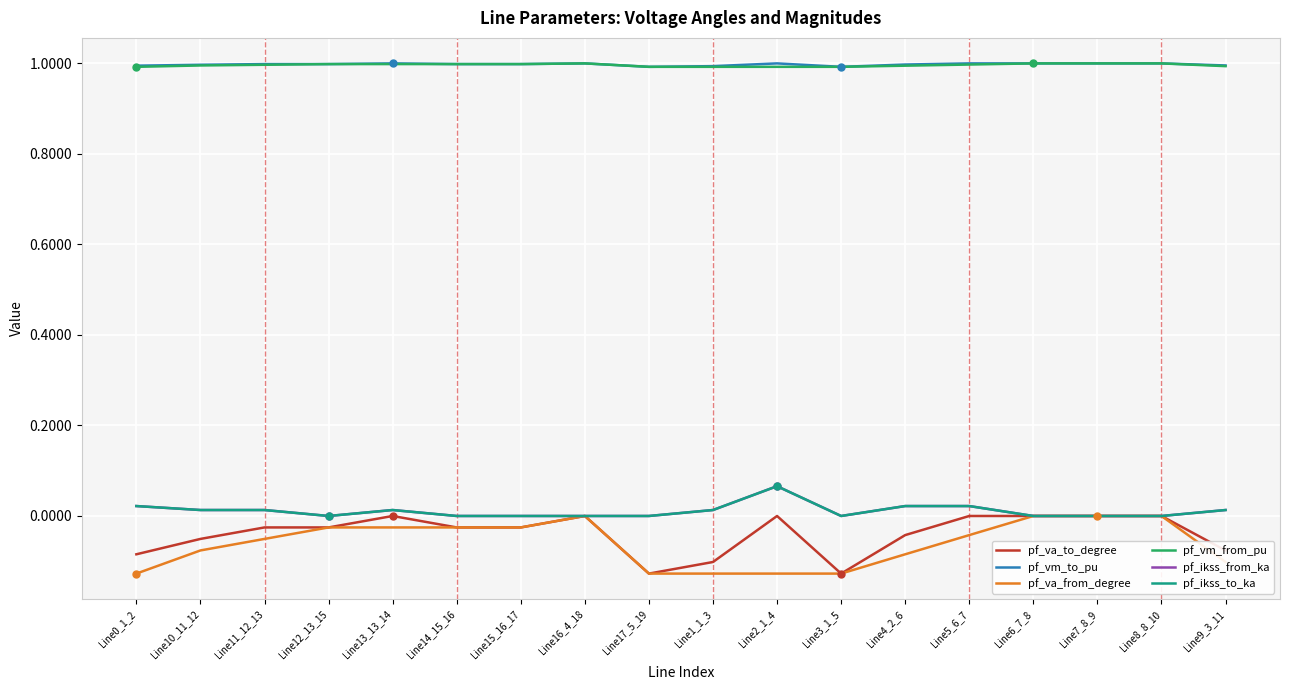

What is the maximum value for pf_ikss_from_ka?

0.1